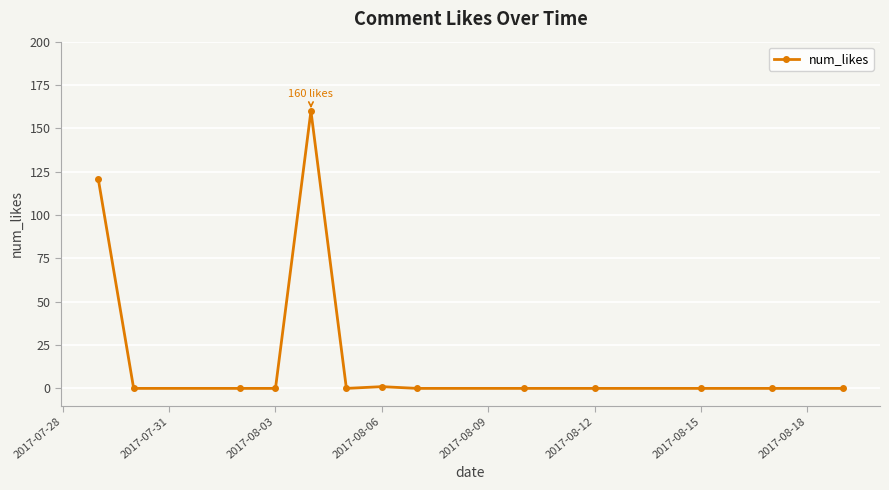

What is the sum of all values?

282